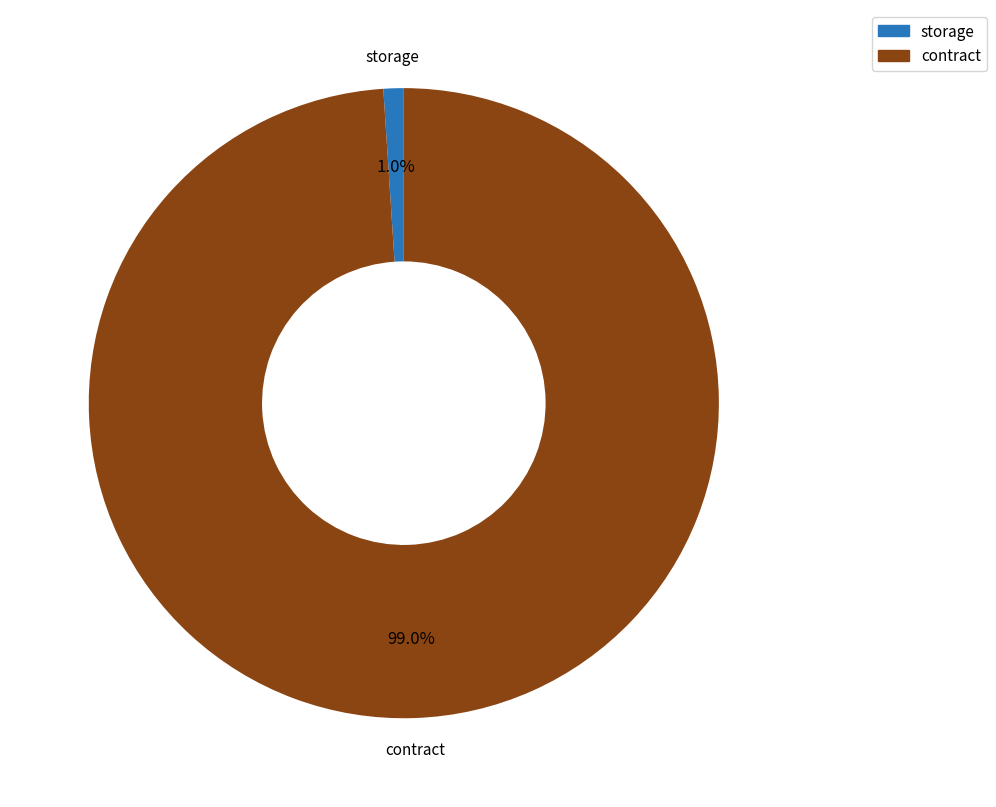

Which has a higher value, contract or storage?

contract